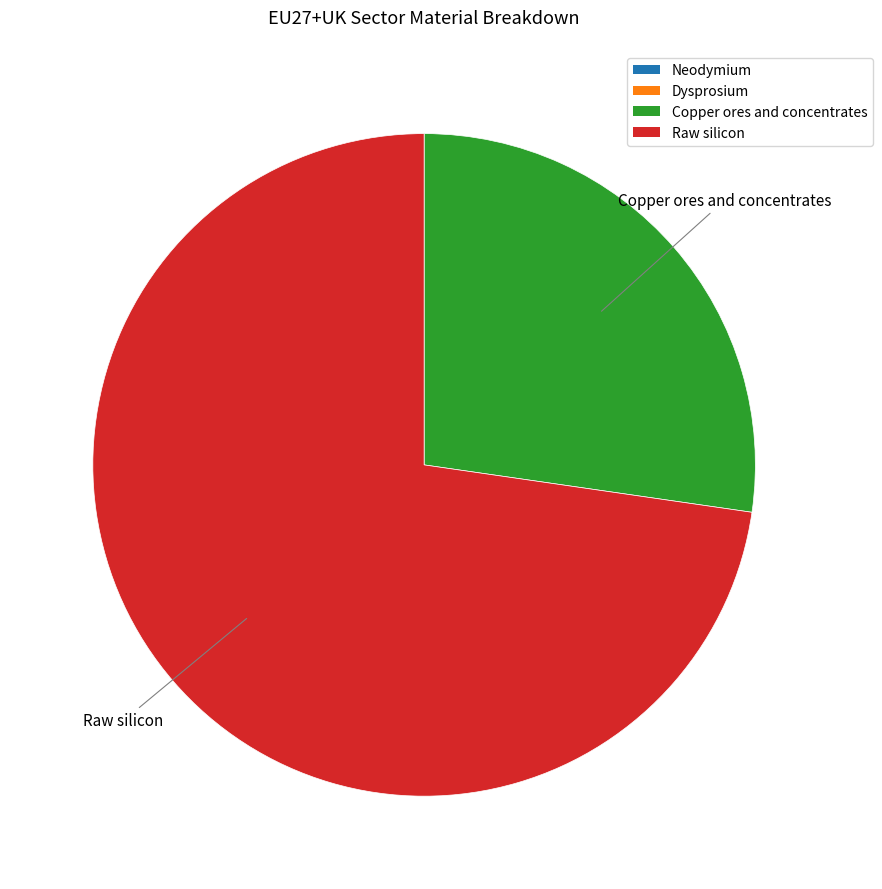

The Copper ores and concentrates slice represents 27% of the pie. True or false?

True